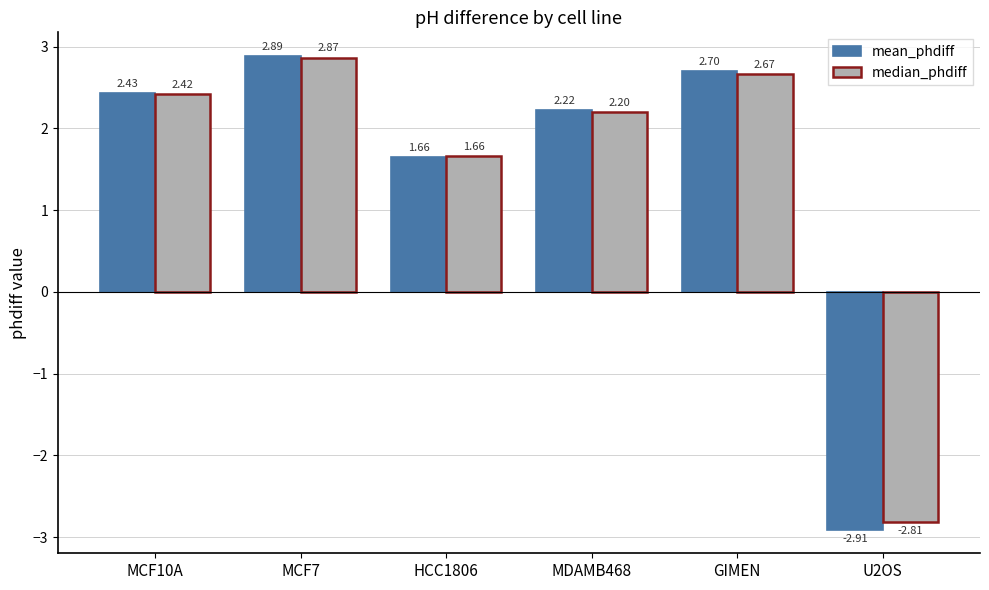

Which category has the highest value in the median_phdiff series?

MCF7